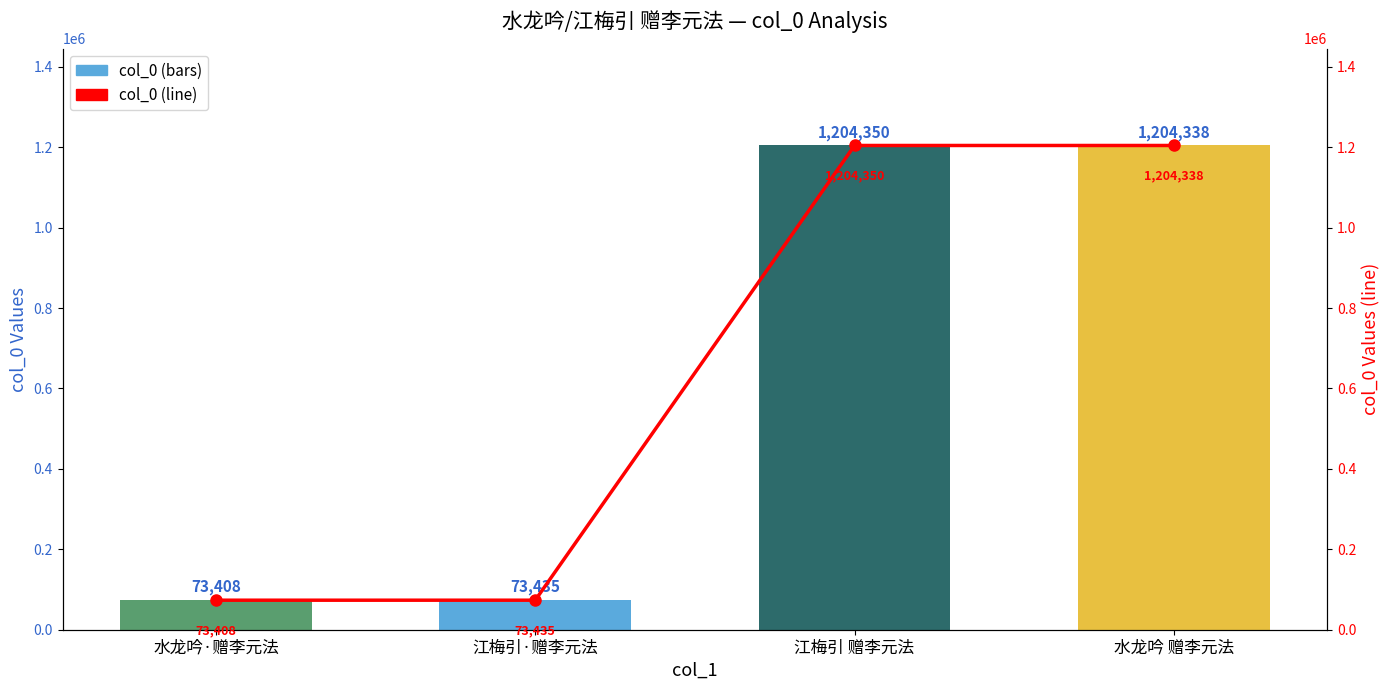

Between 水龙吟·赠李元法 and 江梅引 赠李元法, which series saw the biggest shift?

col_0